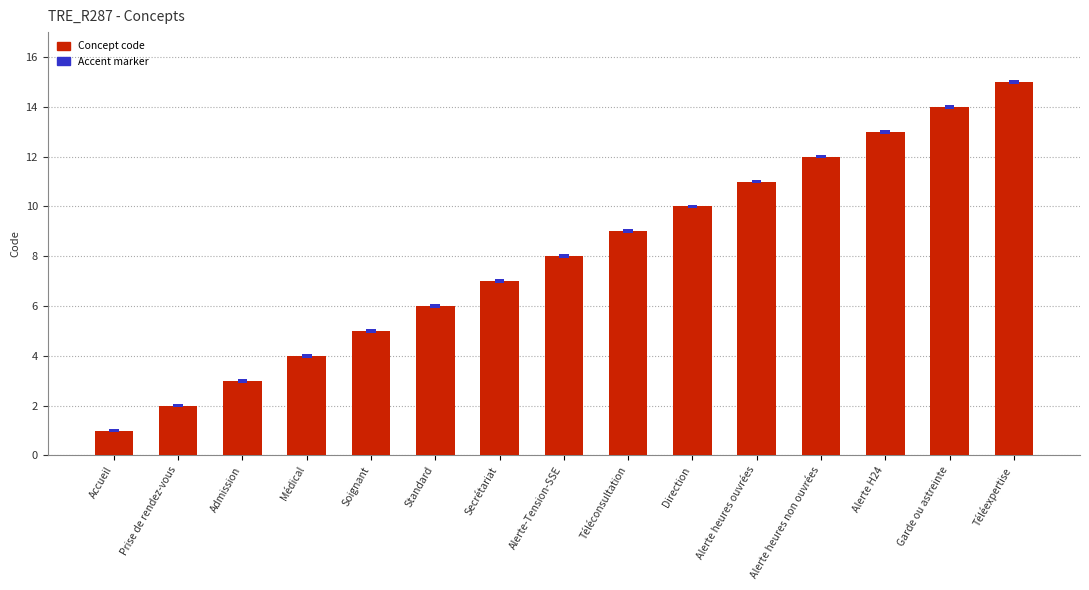

Are the bars horizontal?

No